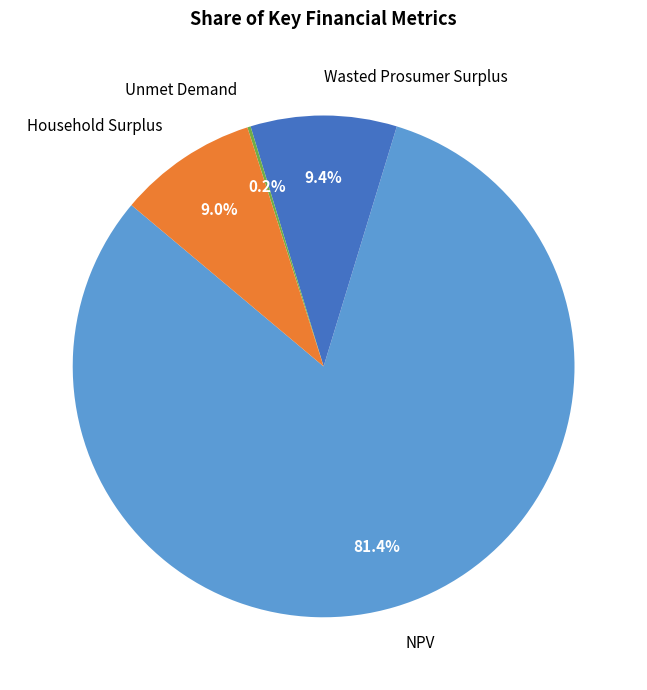

Which has a higher value, Household Surplus or NPV?

NPV